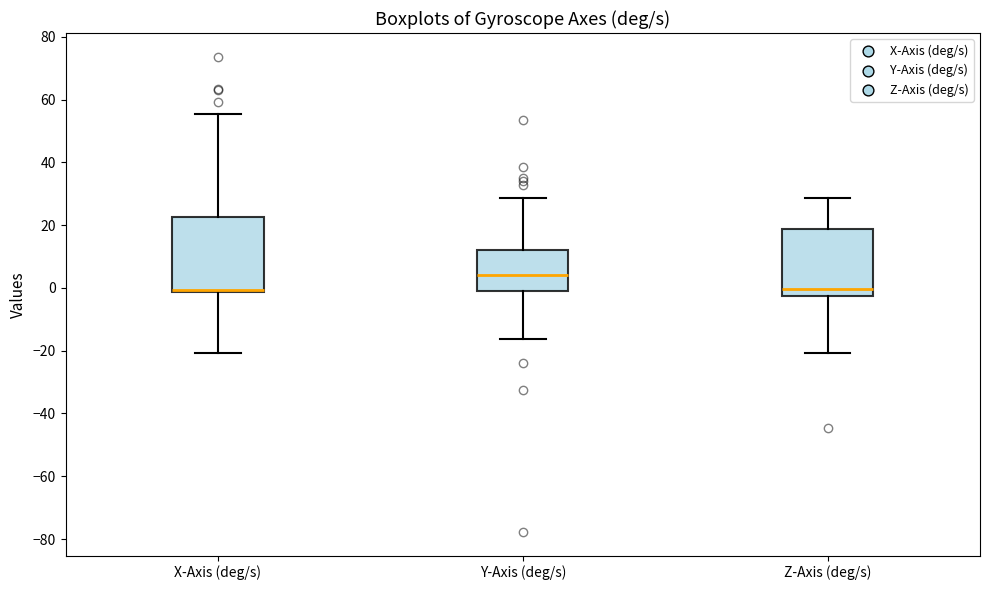

Reading left to right, transcribe this box plot: for each box, give where its median line is, the range the box spans, and where its two whiskers end, as read against the y-axis. The values are not printed on the chart, so give them approximately, as read against the axis.

X-Axis (deg/s): median 0, box -2 to 22, whiskers -20 to 56
Y-Axis (deg/s): median 4, box -2 to 12, whiskers -16 to 28
Z-Axis (deg/s): median 0, box -2 to 18, whiskers -20 to 28